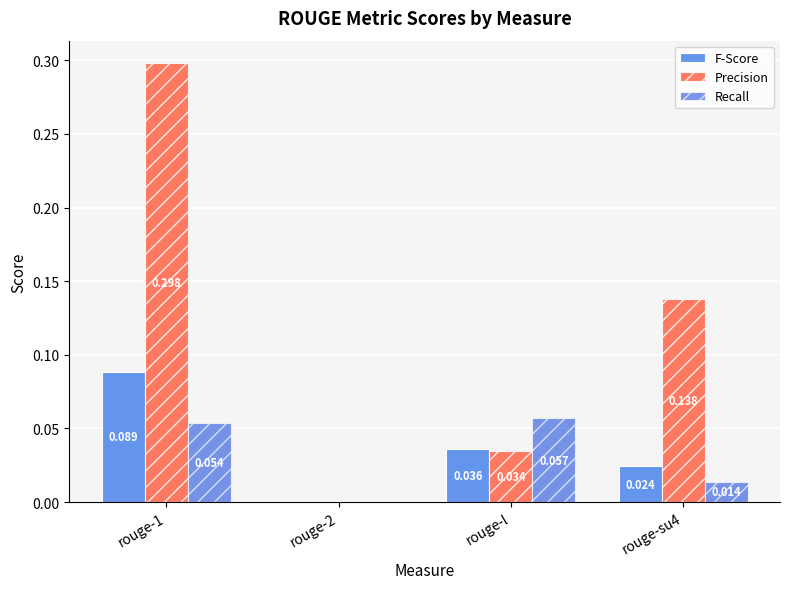

Which series has the largest total across all categories?

Precision